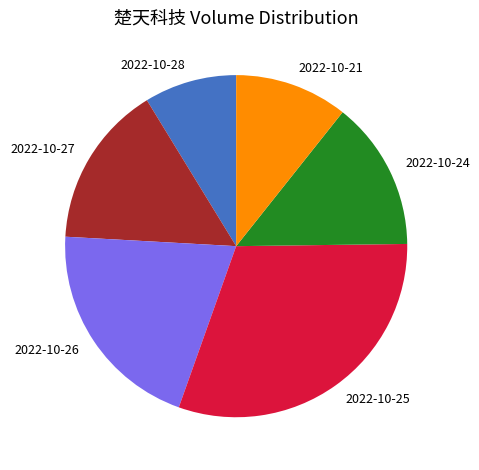

Count the number of slices in the pie.

6